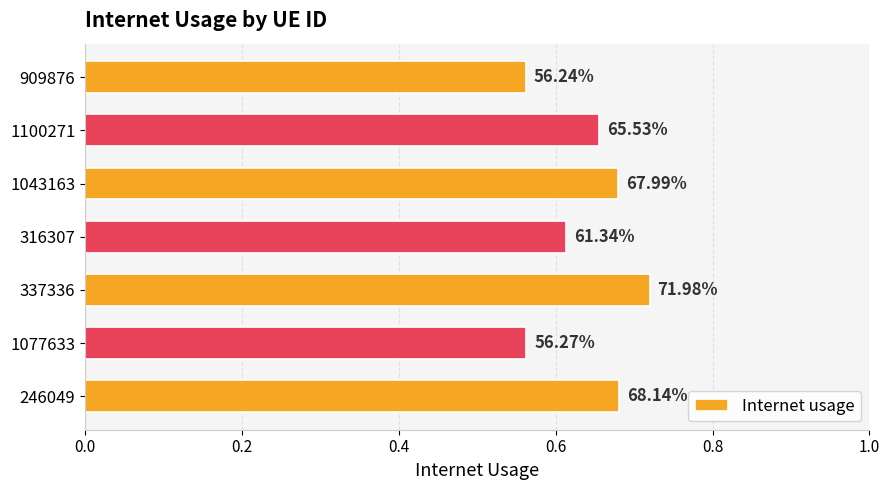

Does the chart contain any negative values?

No